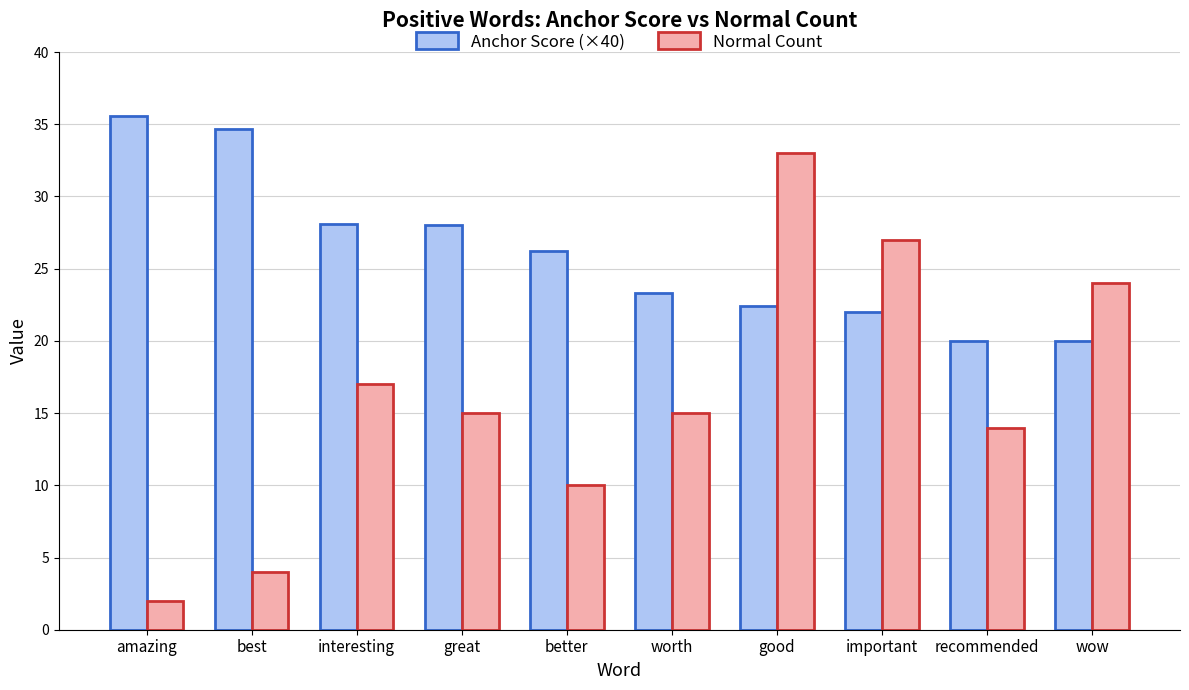

What is the approximate value of Normal Count at best?

4.0